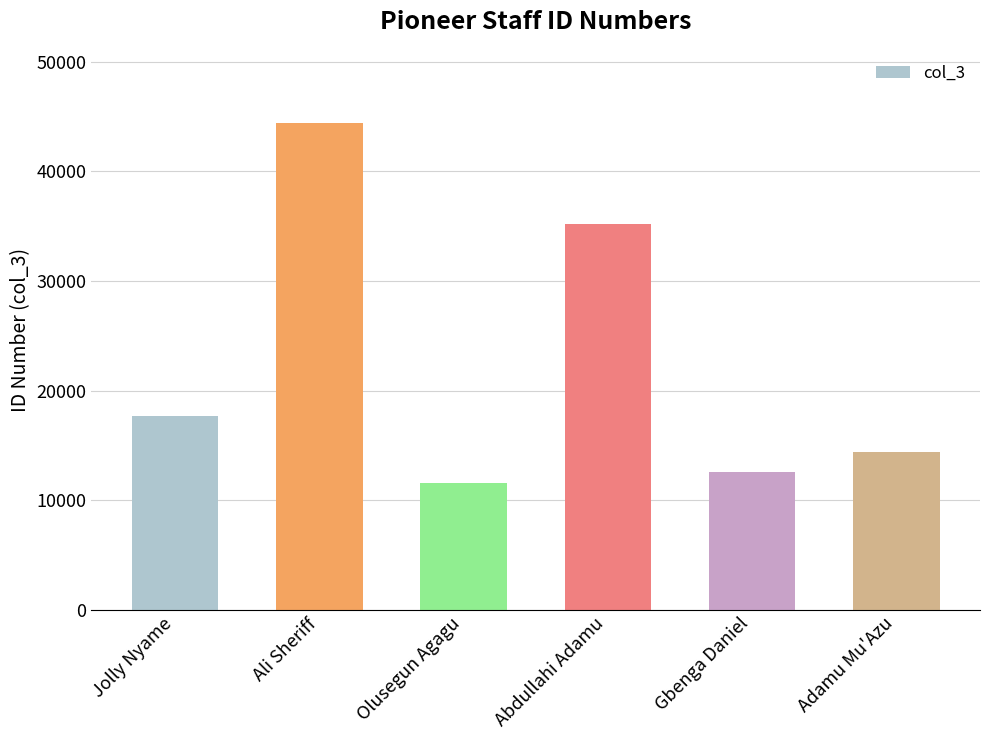

What is the change in value from Abdullahi Adamu to Adamu Mu'Azu?

-20836